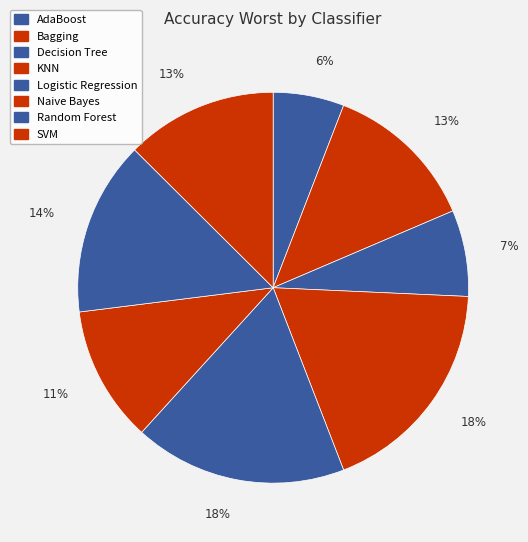

How many slices are in this pie chart?

8